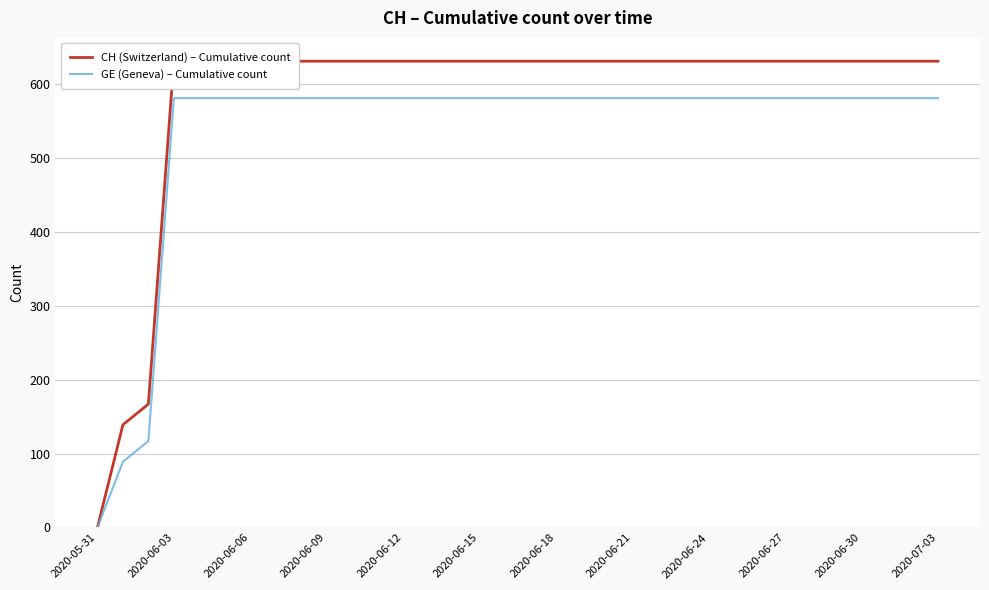

What value does the GE (Geneva) – Cumulative count series have at 20?

581